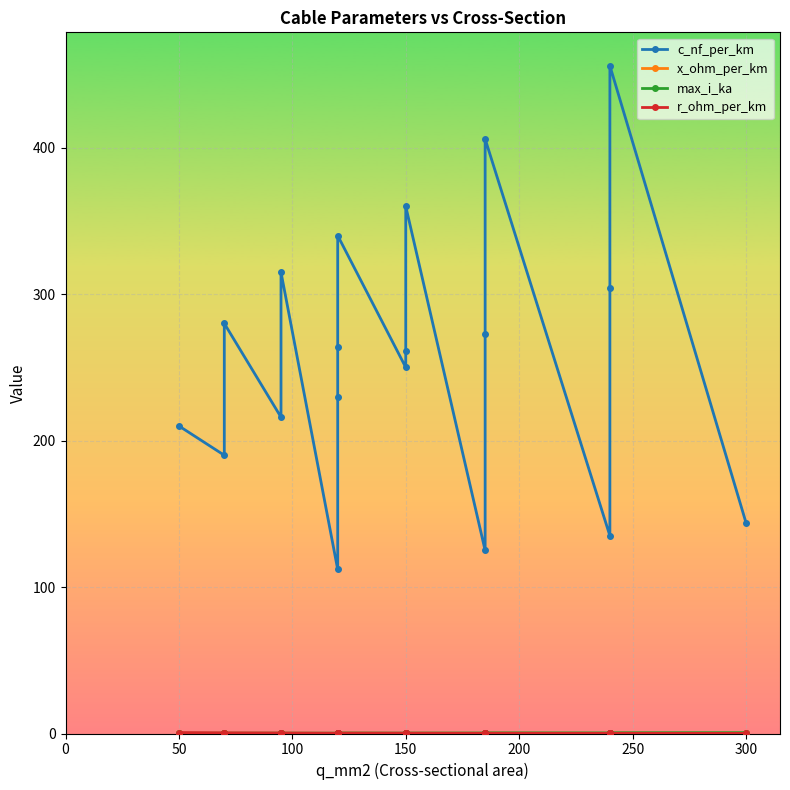

What is the minimum value shown in the chart?

0.1